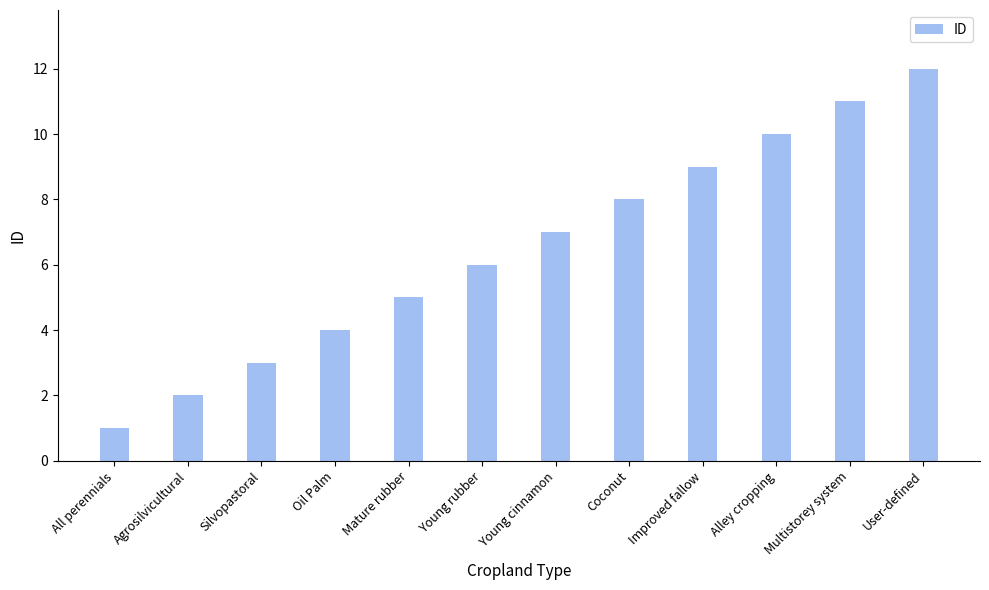

Reading right to left, what are all the values shown in this chart?

12	11	10	9	8	7	6	5	4	3	2	1